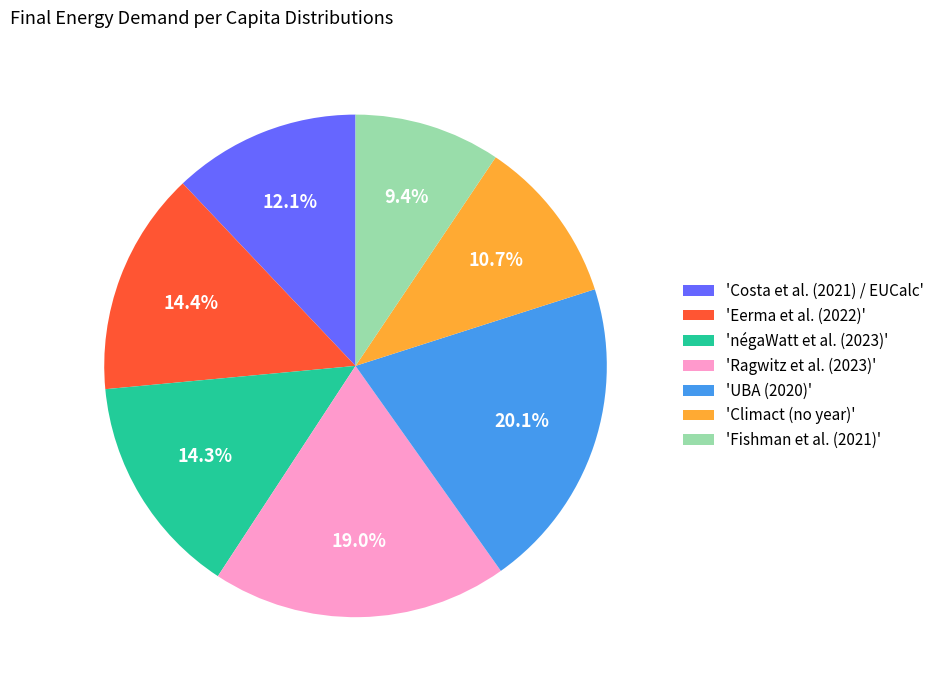

Which category has the smallest portion of the pie?

'Fishman et al. (2021)'